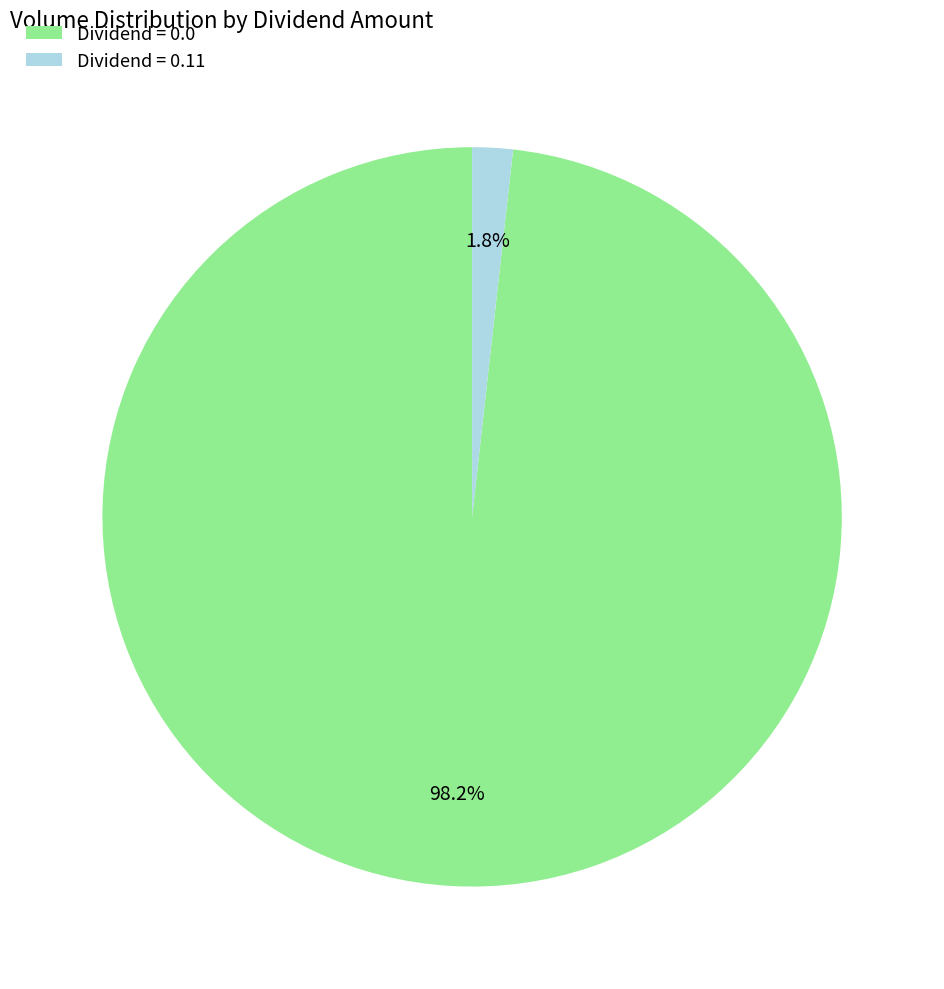

Which category accounts for the majority?

Dividend = 0.0